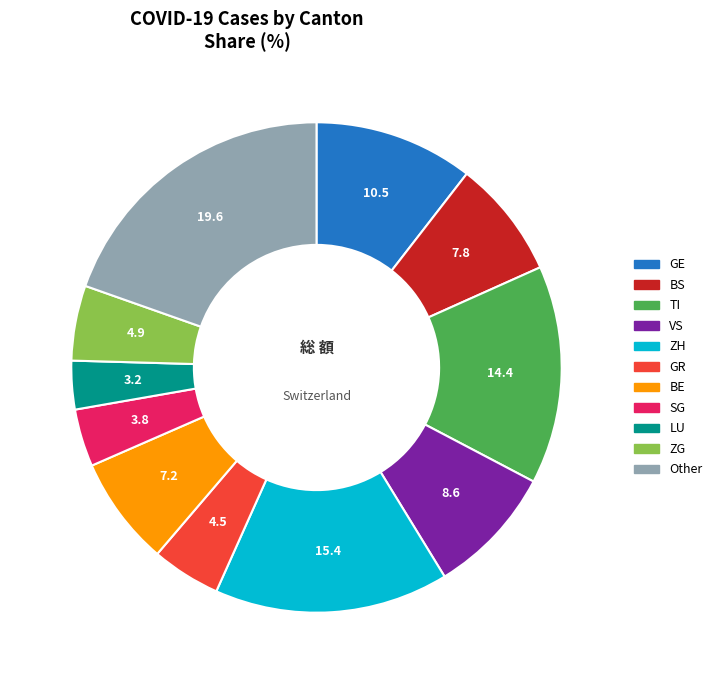

What is the smallest slice in the pie chart?

LU